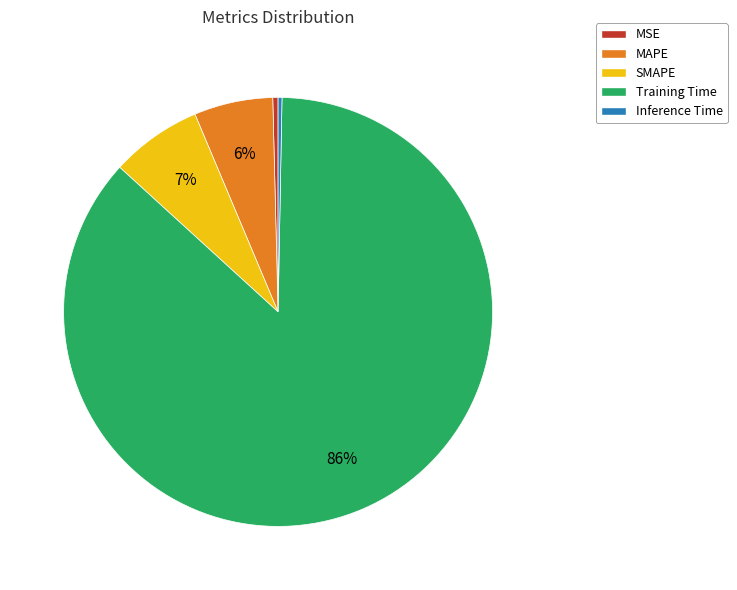

To the nearest percent, what is the average slice percentage?

20%